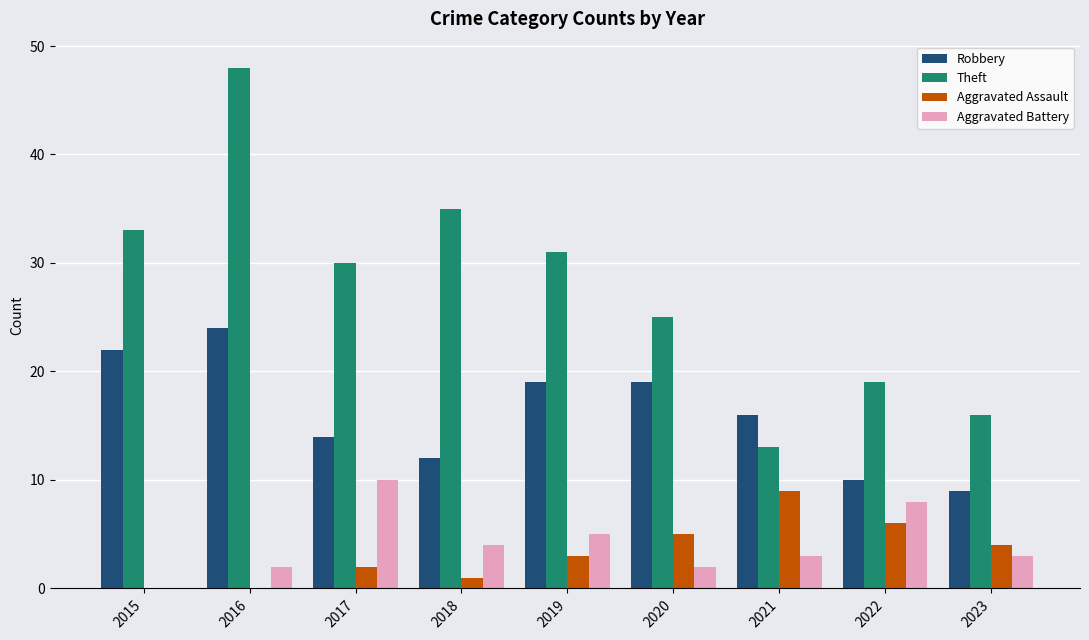

What is the sum of all Aggravated Assault values?

30